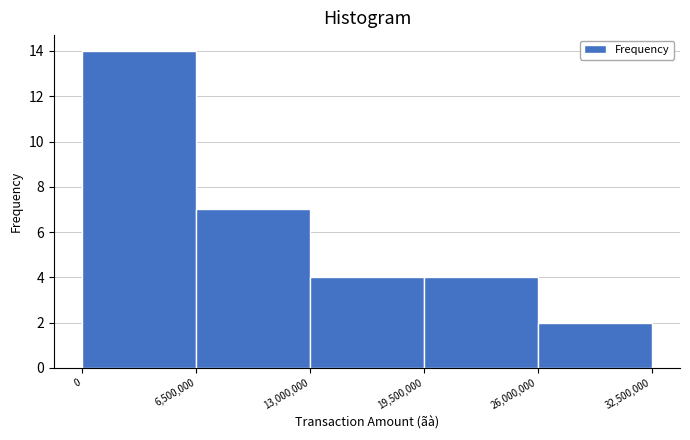

Reading left to right, transcribe this chart: for each bar, give the range it covers on the x-axis and its height. The values are not printed on the chart, so give them approximately, as read against the axis.

0 to 6,500,000: 14
6,500,000 to 13,000,000: 7
13,000,000 to 19,500,000: 4
19,500,000 to 26,000,000: 4
26,000,000 to 32,500,000: 2